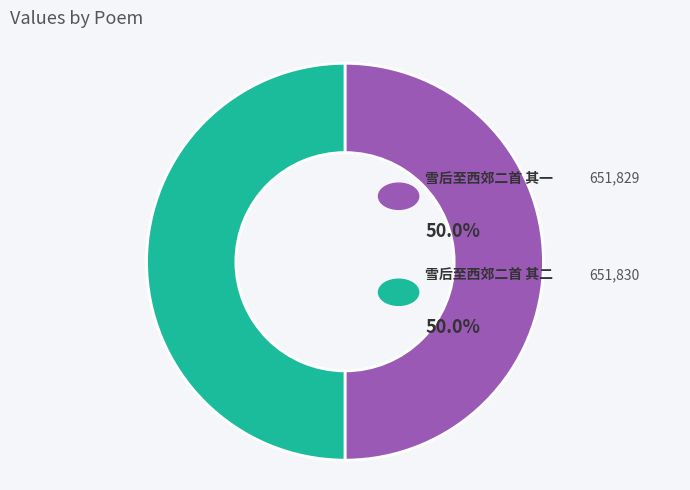

Is there a majority slice in this chart?

Yes